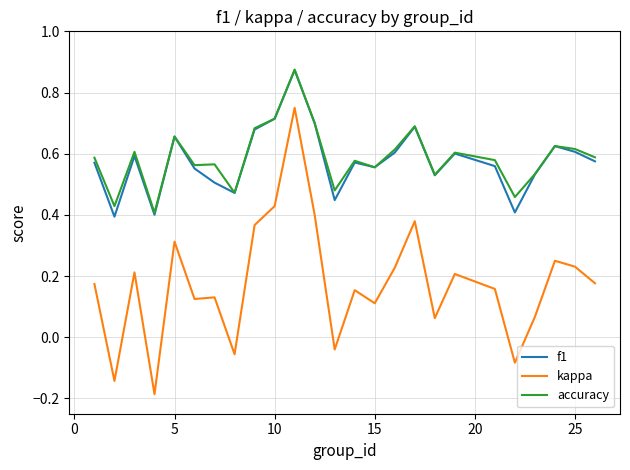

True or false: accuracy and kappa intersect in this chart.

False